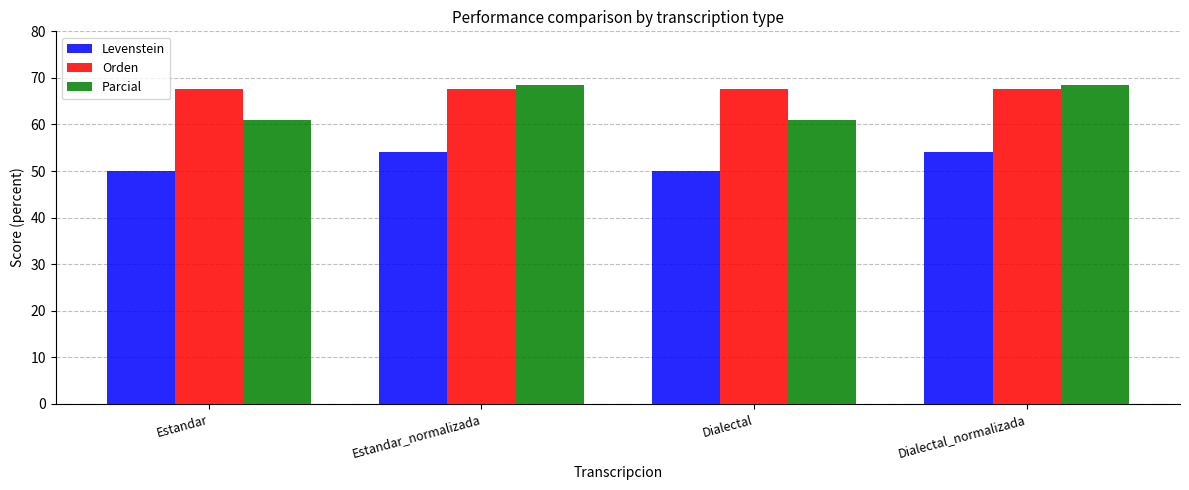

True or false: Parcial has a value of 68.4 at Dialectal_normalizada.

True